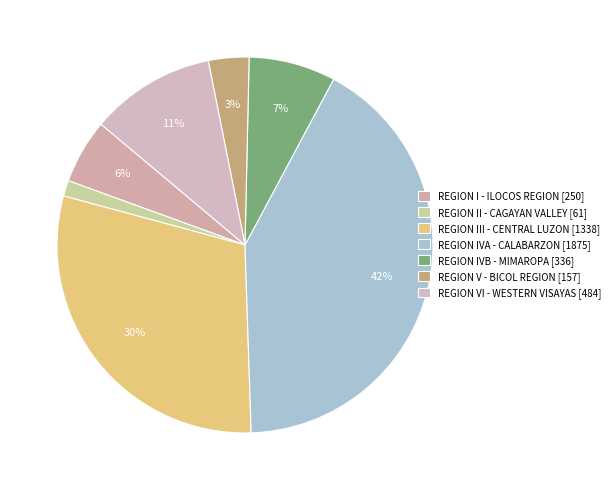

To the nearest percent, what percentage of the pie is REGION V - BICOL REGION?

3%